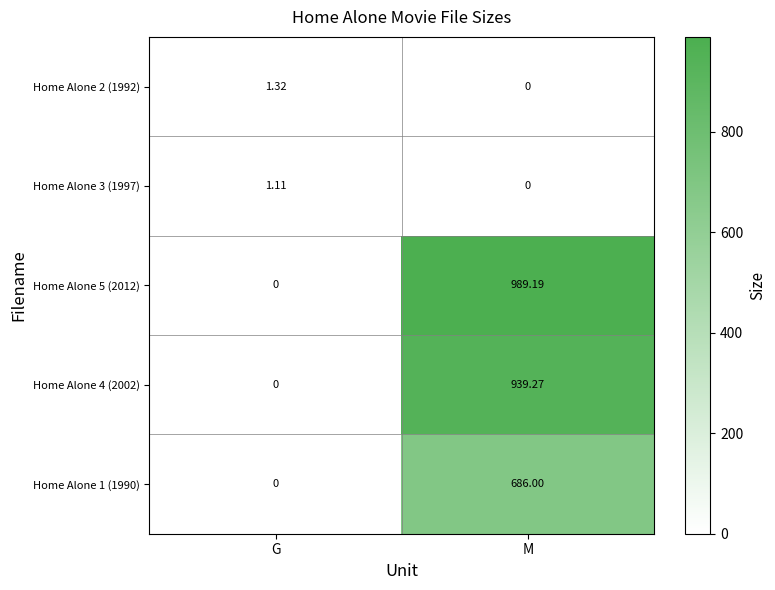

At which label does Home Alone 4 (2002) reach its peak?

M